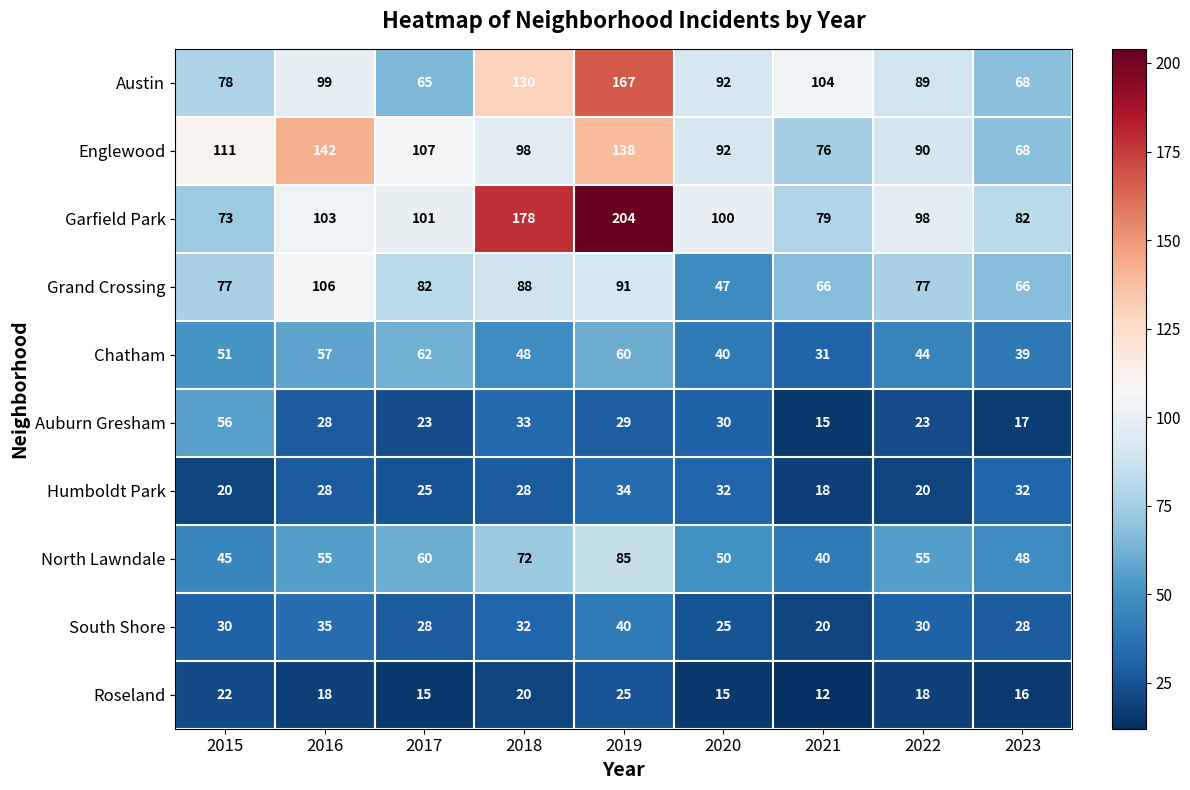

At which category is the sum across all series the highest?

2019